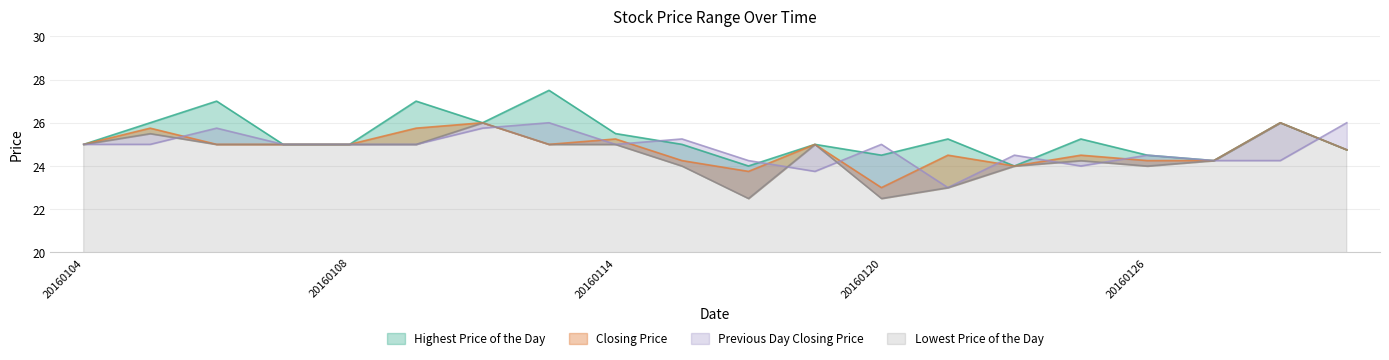

How many lines are shown in the chart?

4